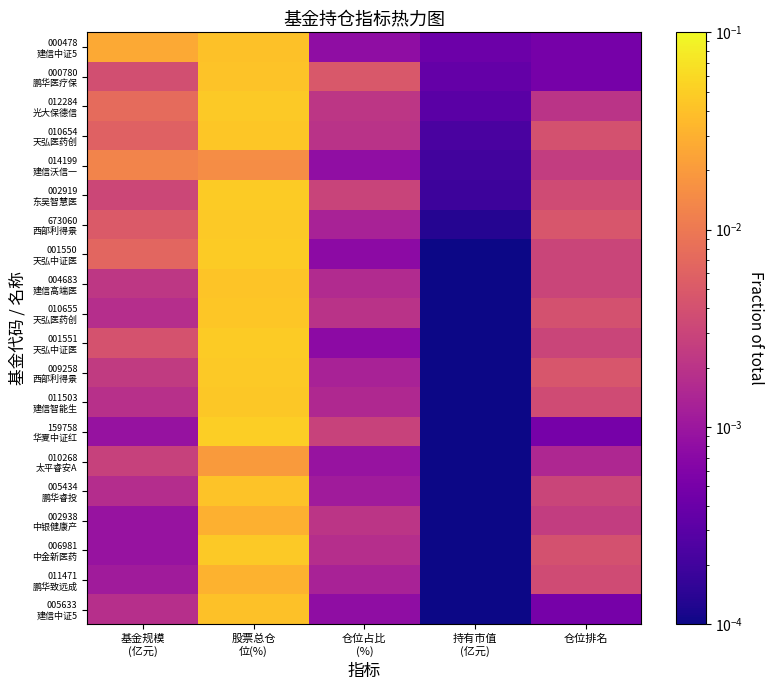

At which category does the chart reach its peak across all series?

股票总仓
位(%)